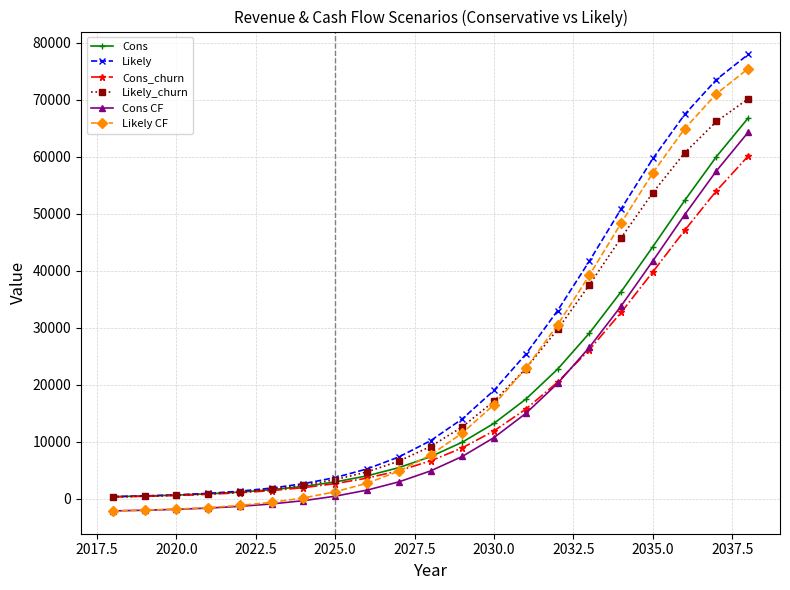

What is the value of the Cons_churn point at the 18th from the left?

39808.8